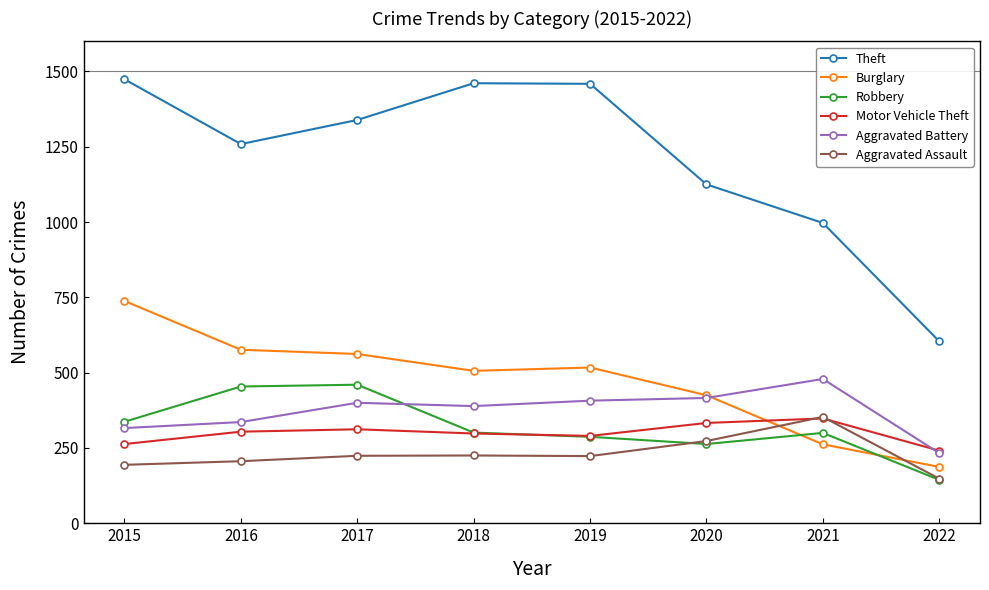

Does the chart have visible grid lines?

No